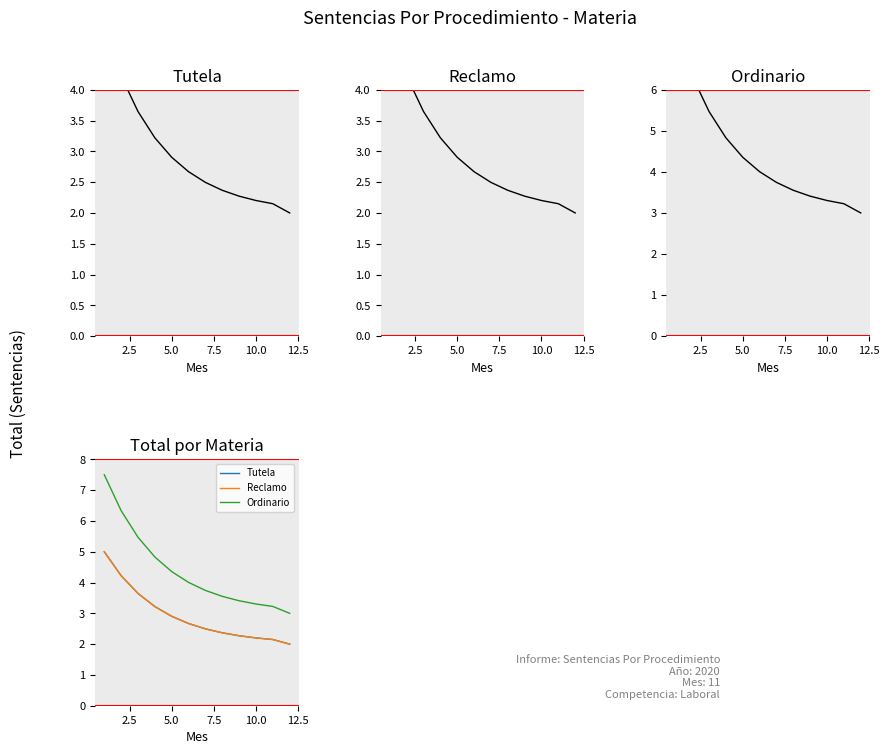

True or false: Ordinario and Tutela intersect in this chart.

False